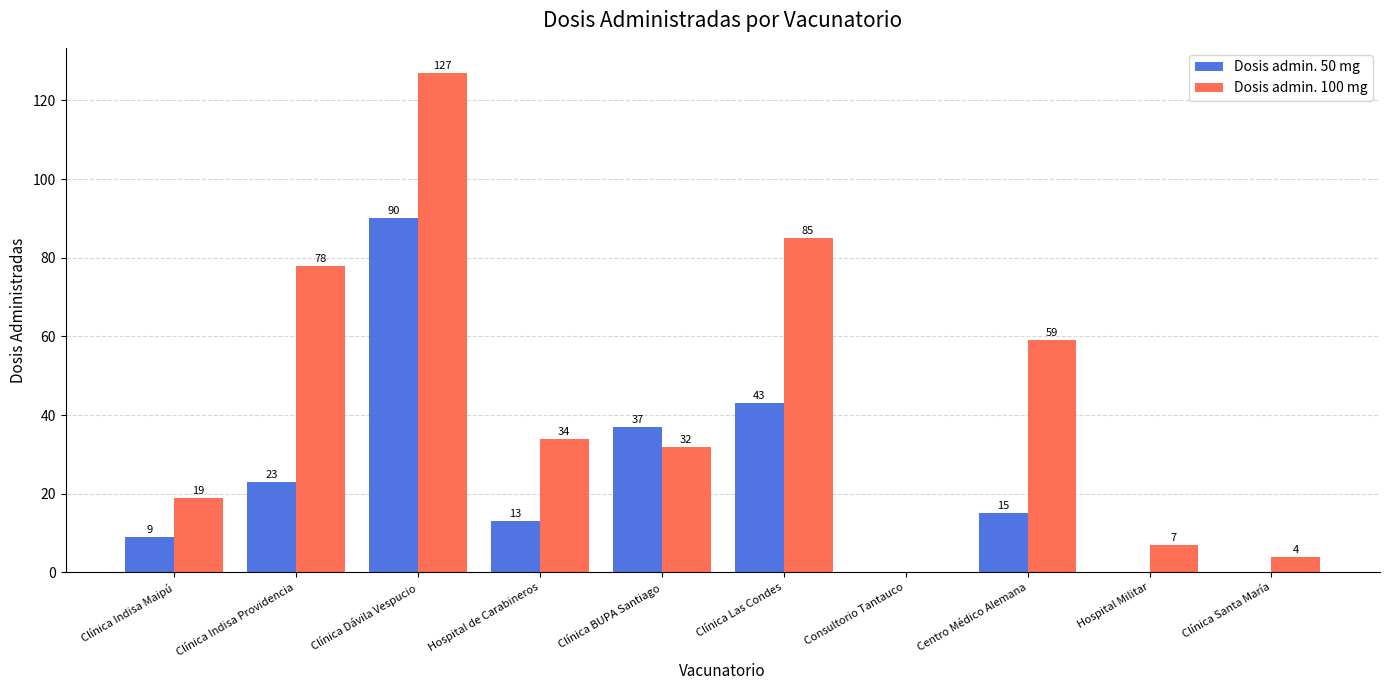

How many series are shown in this chart?

2